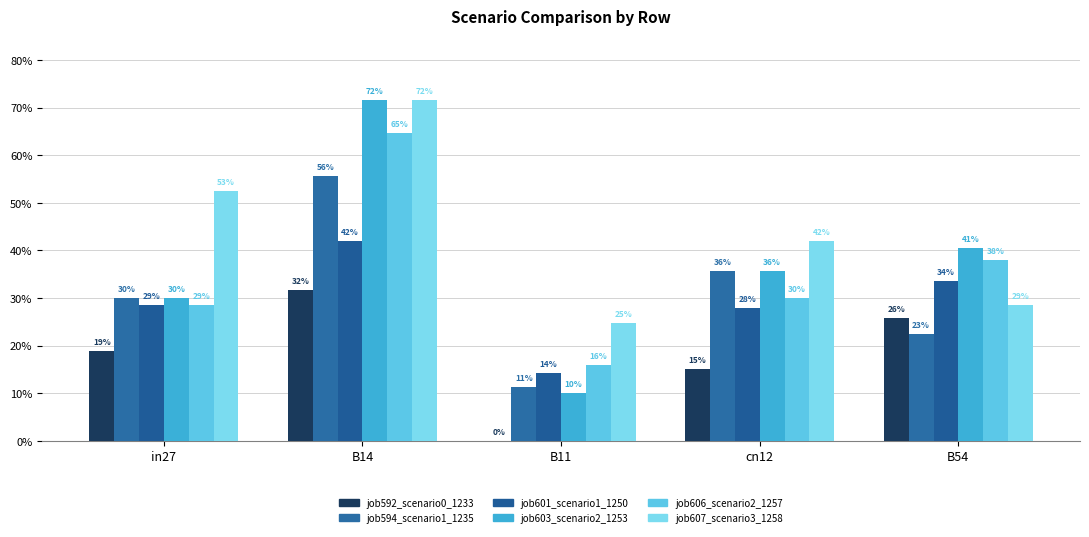

Does the chart contain stacked bars?

No